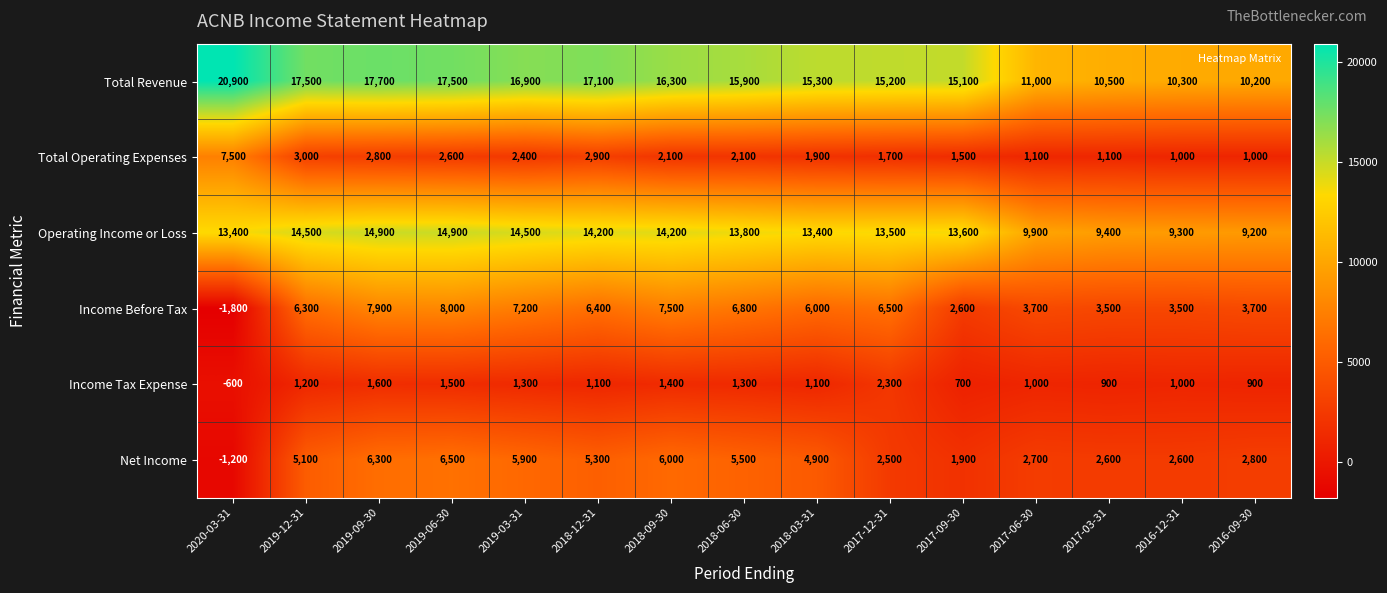

What is the smallest value displayed?

-1800